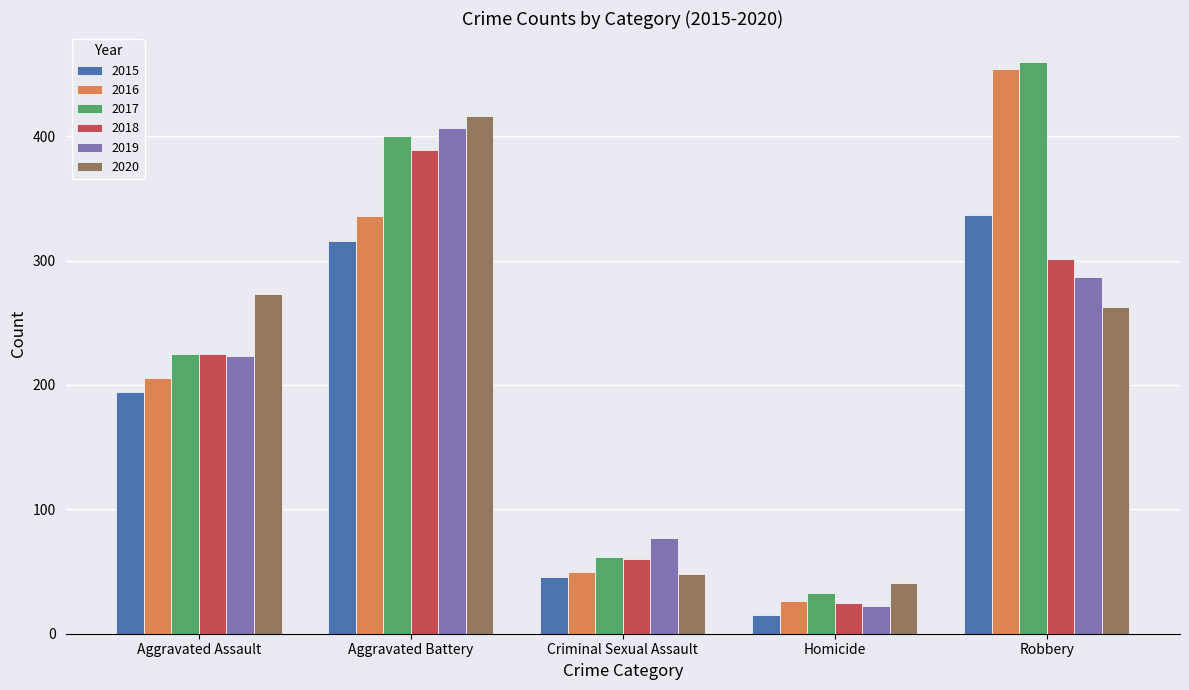

How many 2019 values are between 77 and 287?

3